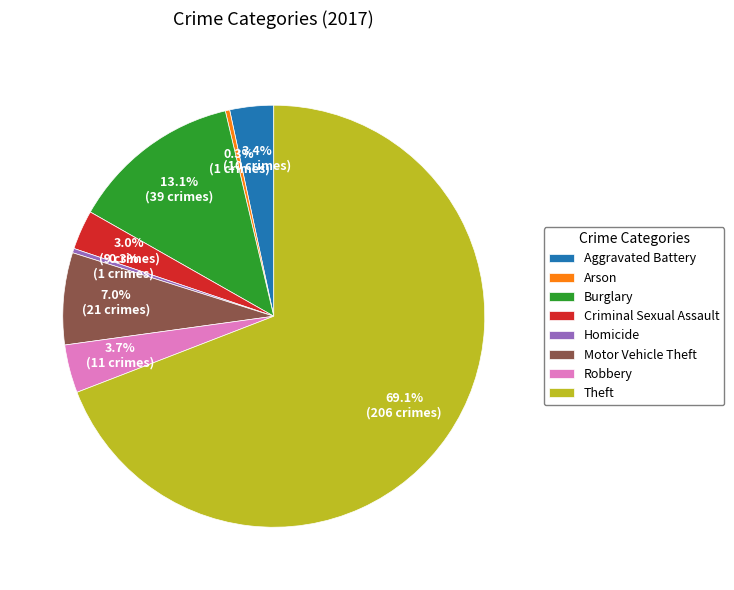

Which has a higher value, Theft or Aggravated Battery?

Theft